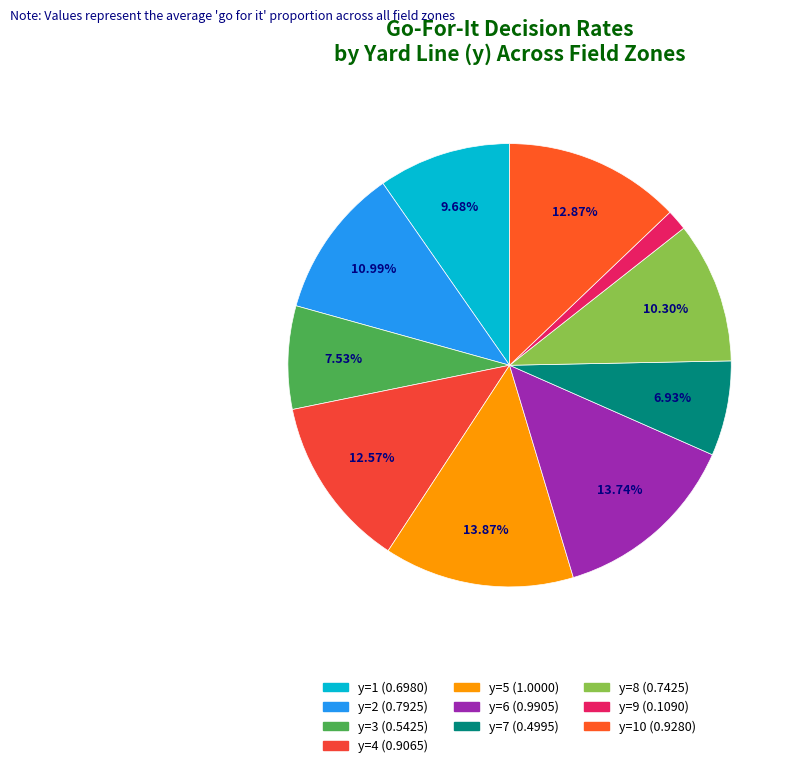

Rank the categories by value from lowest to highest.

y=9, y=7, y=3, y=1, y=8, y=2, y=4, y=10, y=6, y=5